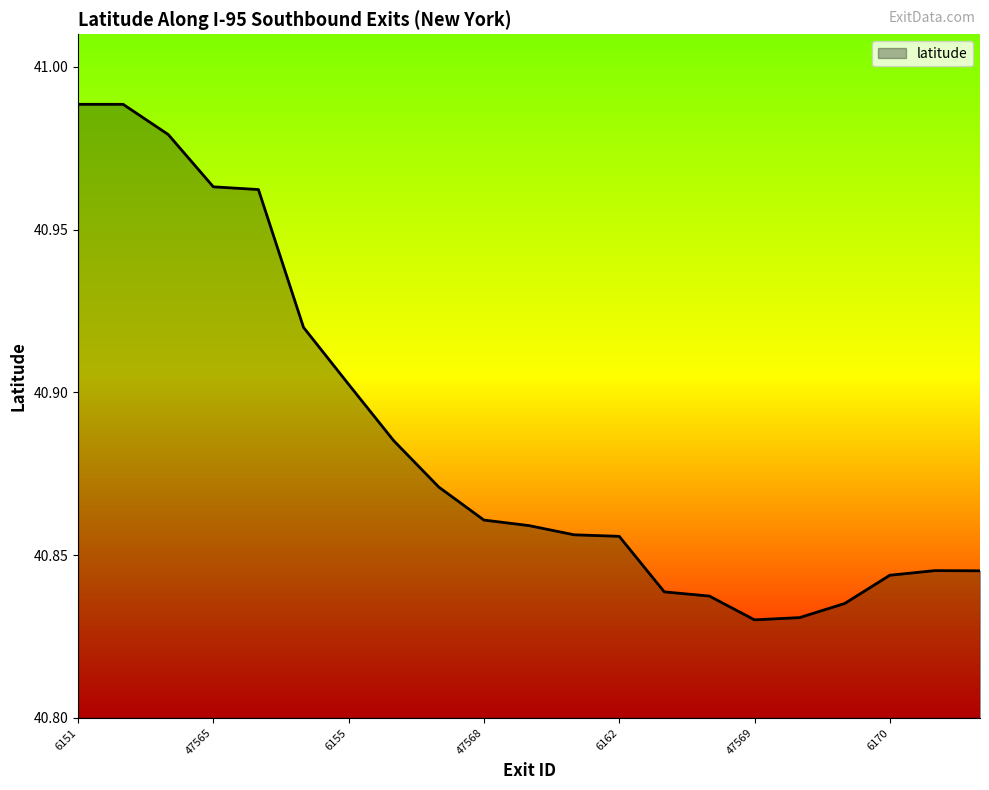

How many points are lower than both their immediate neighbors (excluding endpoints)?

1